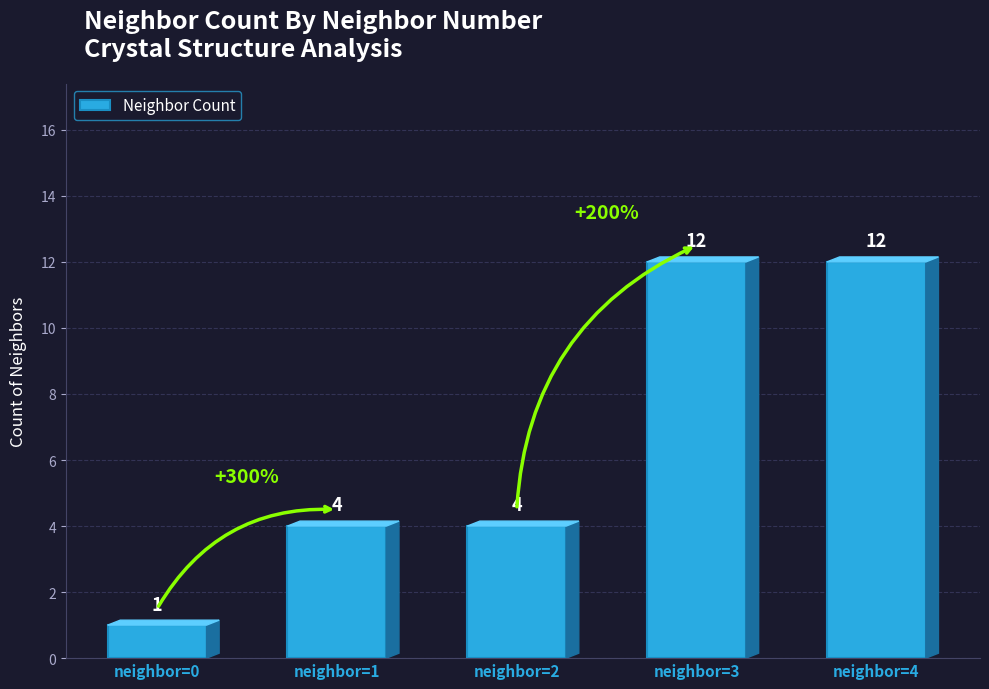

Reading right to left, transcribe all the data shown in this chart.

12	12	4	4	1